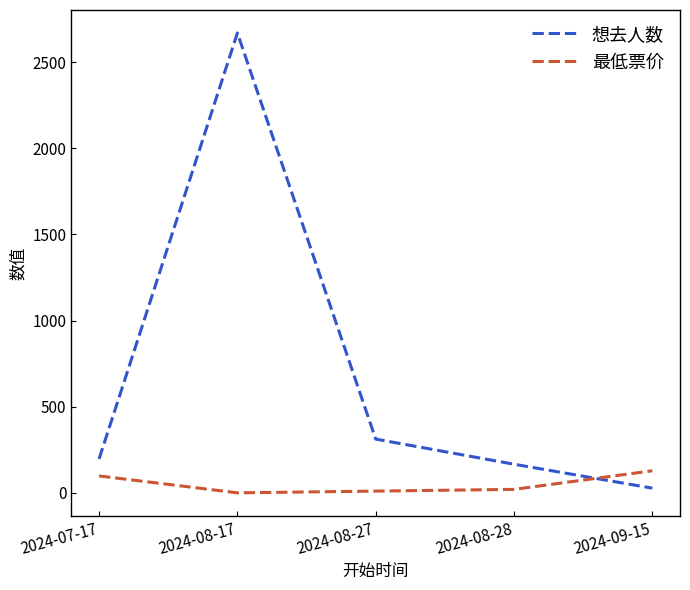

Where do 最低票价 and 想去人数 first cross each other?

2024-08-28 and 2024-09-15